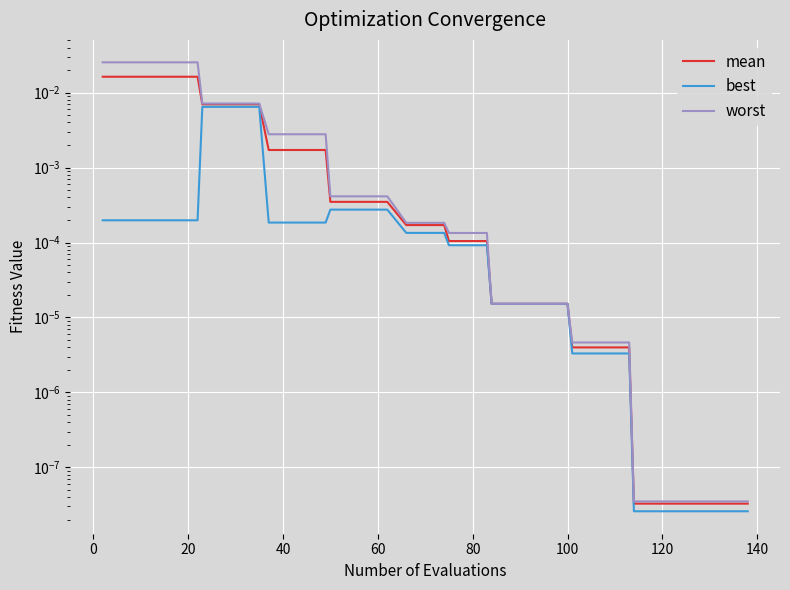

True or false: best and mean intersect in this chart.

False